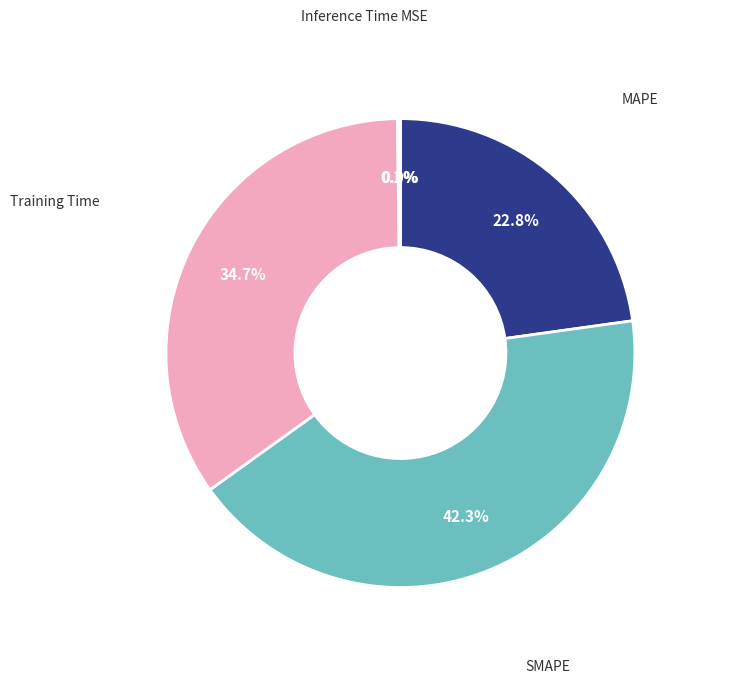

Is there any slice that represents more than half of the pie?

No